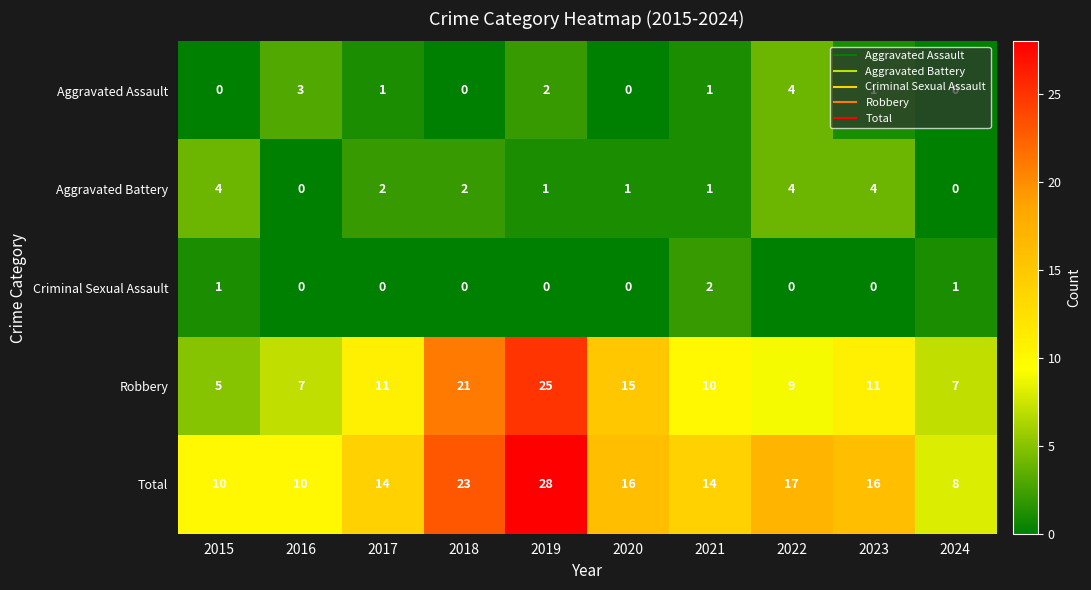

Count the number of data series in this chart.

5